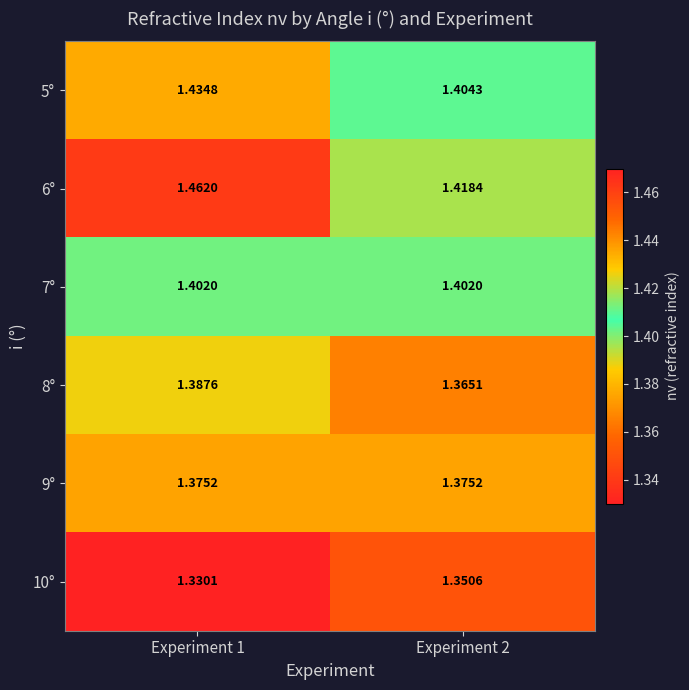

Is the value of 10° at Experiment 2 greater than the value of 6° at Experiment 1?

No